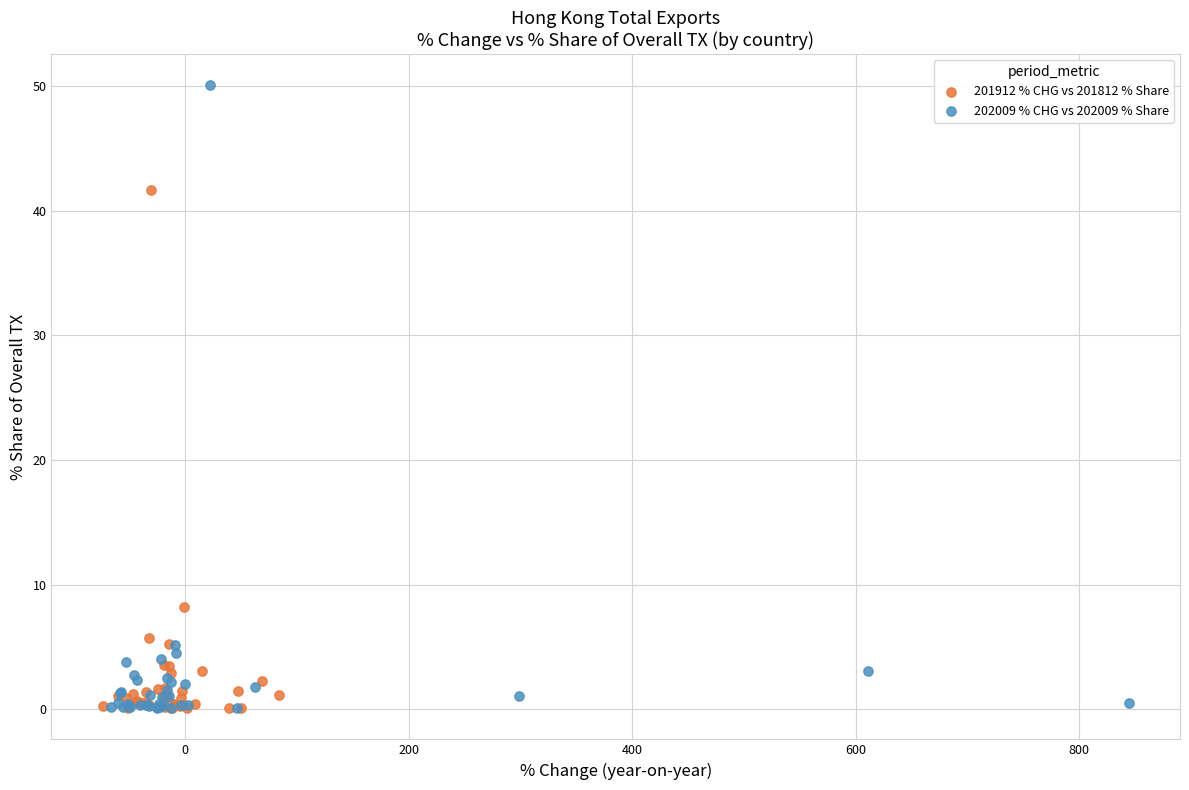

Which series has the widest spread of Y values?

202009 % CHG vs 202009 % Share